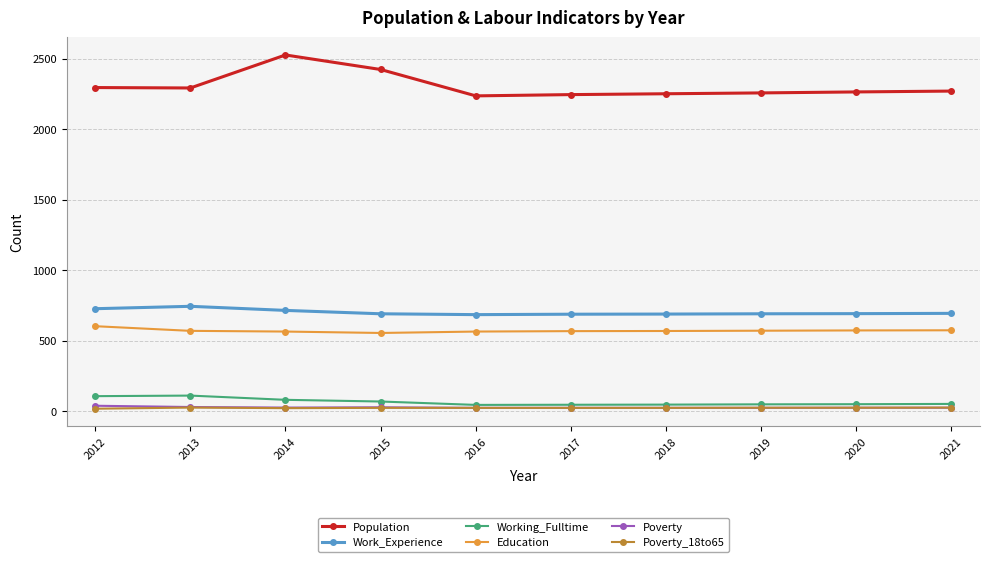

True or false: Working_Fulltime and Work_Experience intersect in this chart.

False